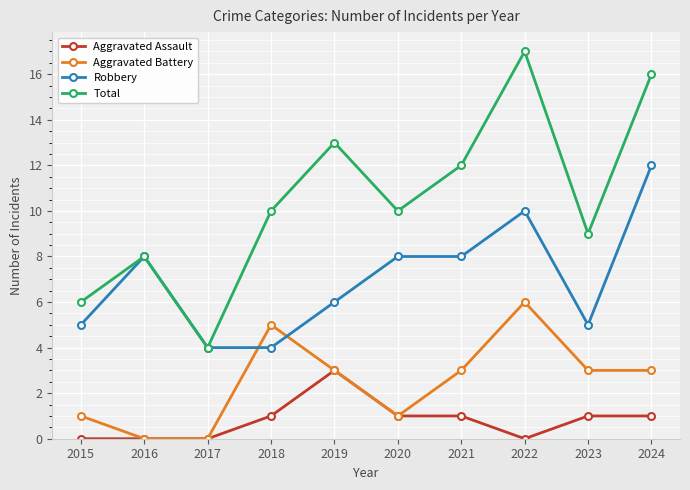

What are all the series names shown in the legend?

Aggravated Assault, Aggravated Battery, Robbery, Total